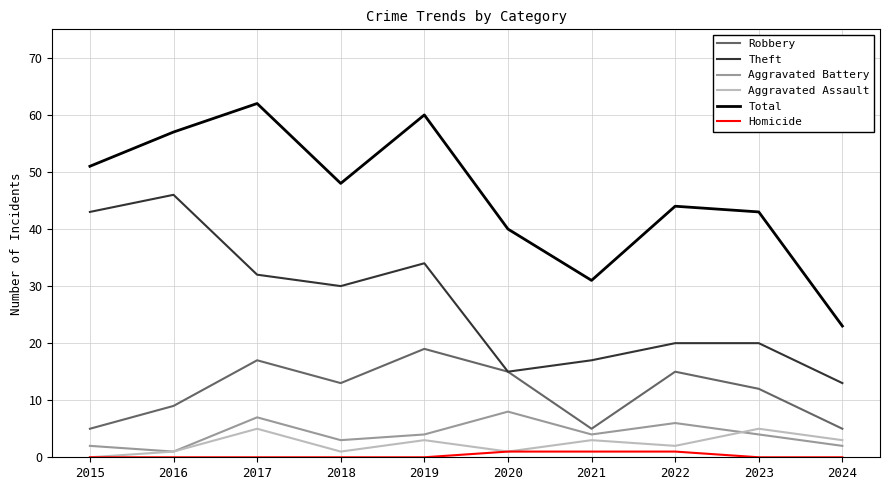

How many interior local peaks does the Aggravated Battery series have?

3